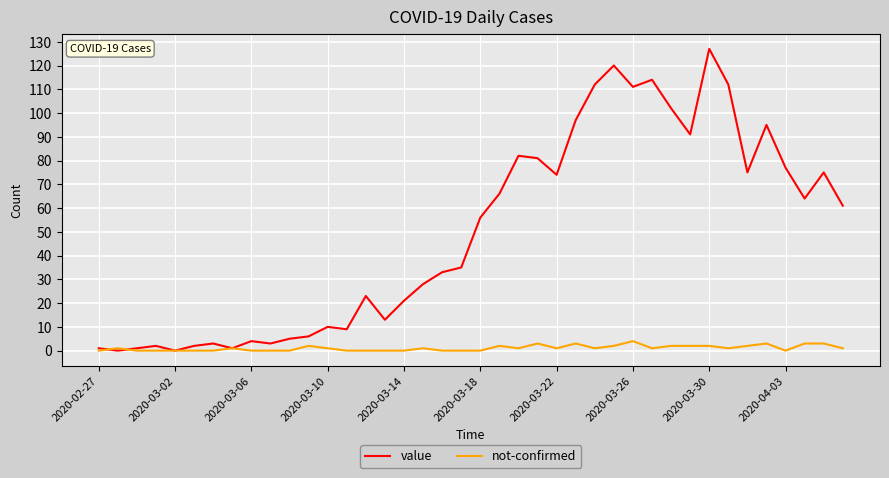

Which series has the largest range (max minus min)?

value